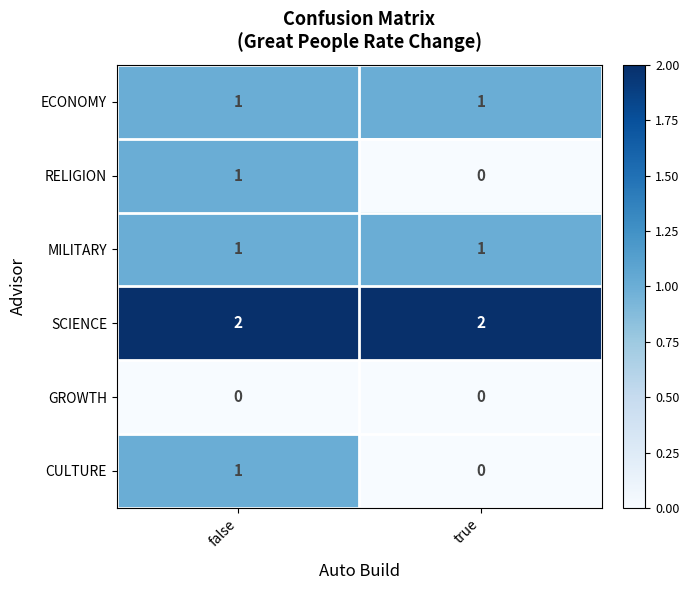

The GROWTH series shows 0 at true. True or false?

True